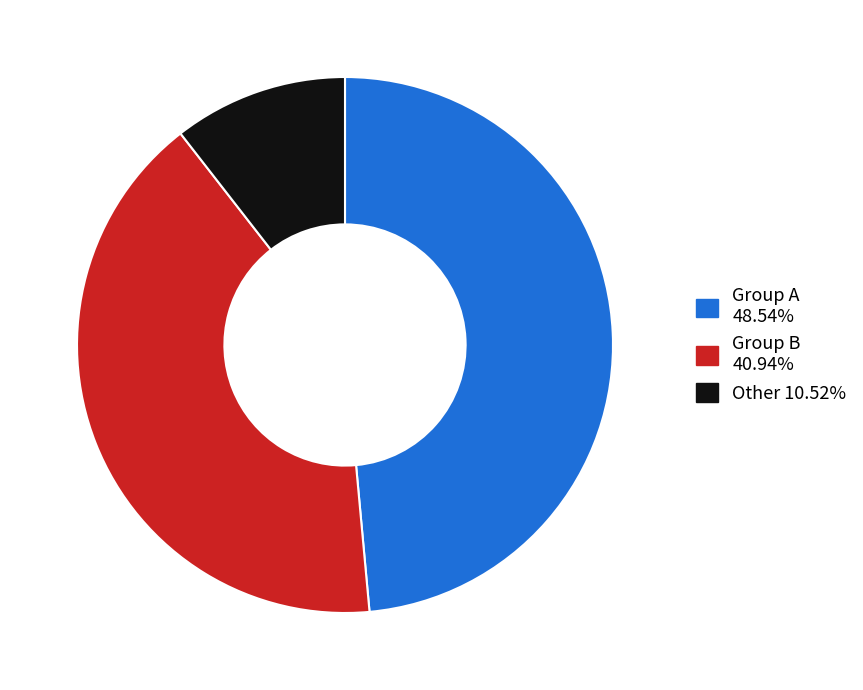

Is there a majority slice in this chart?

No